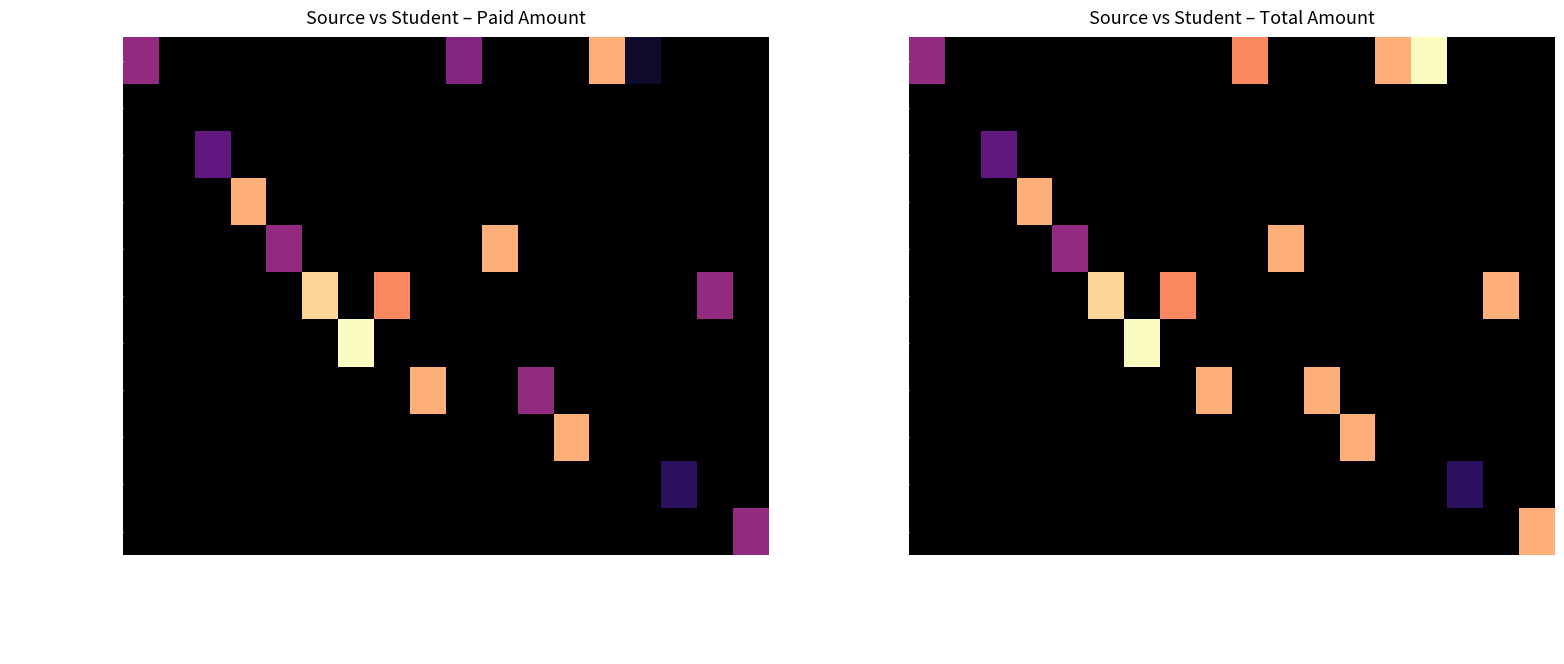

How many categories are shown in the chart?

18